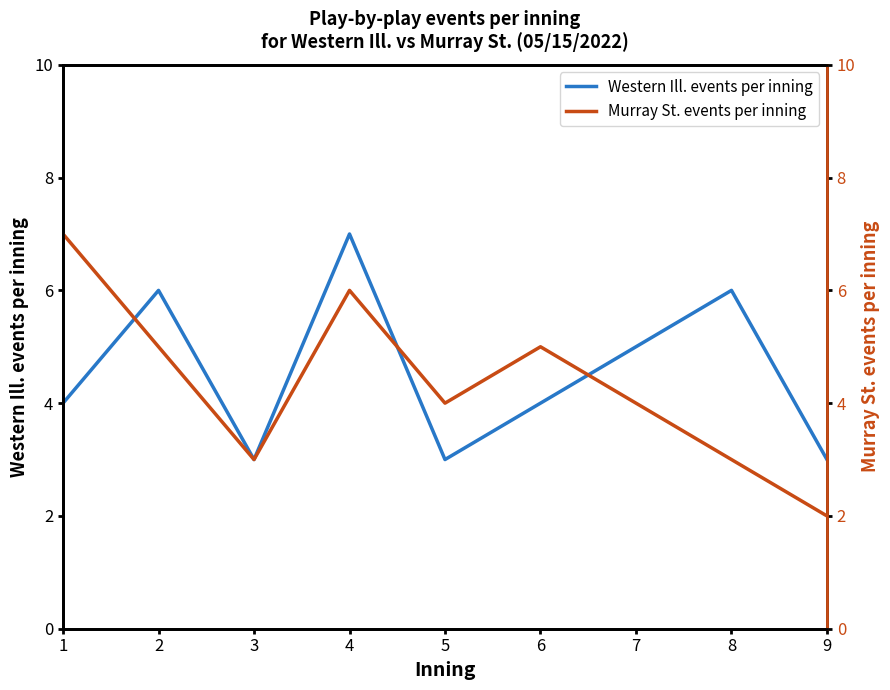

Which series ends up on top after the final intersection of Murray St. events per inning and Western Ill. events per inning?

Western Ill. events per inning